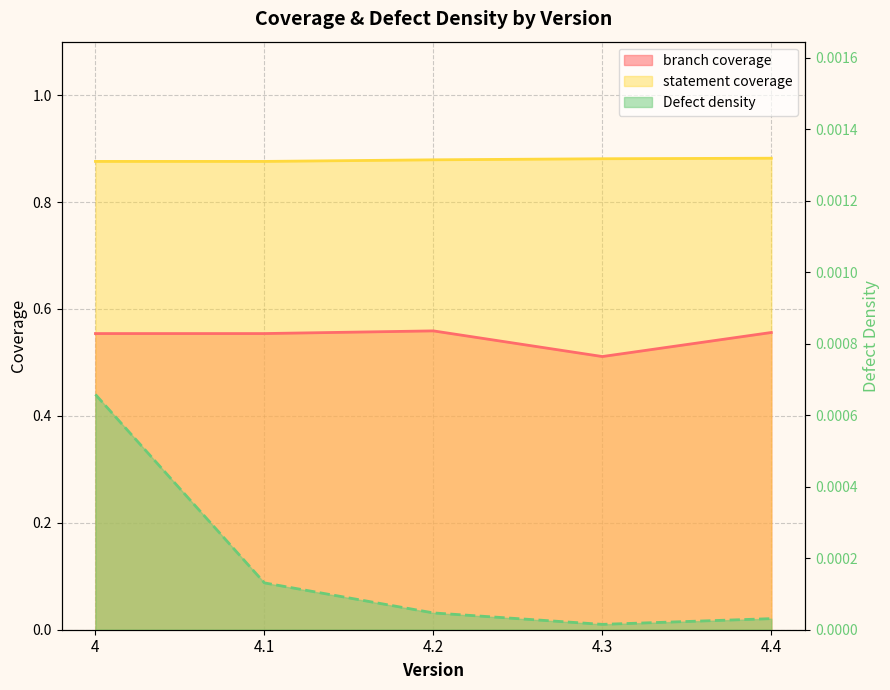

What position from the left is 4.4?

5